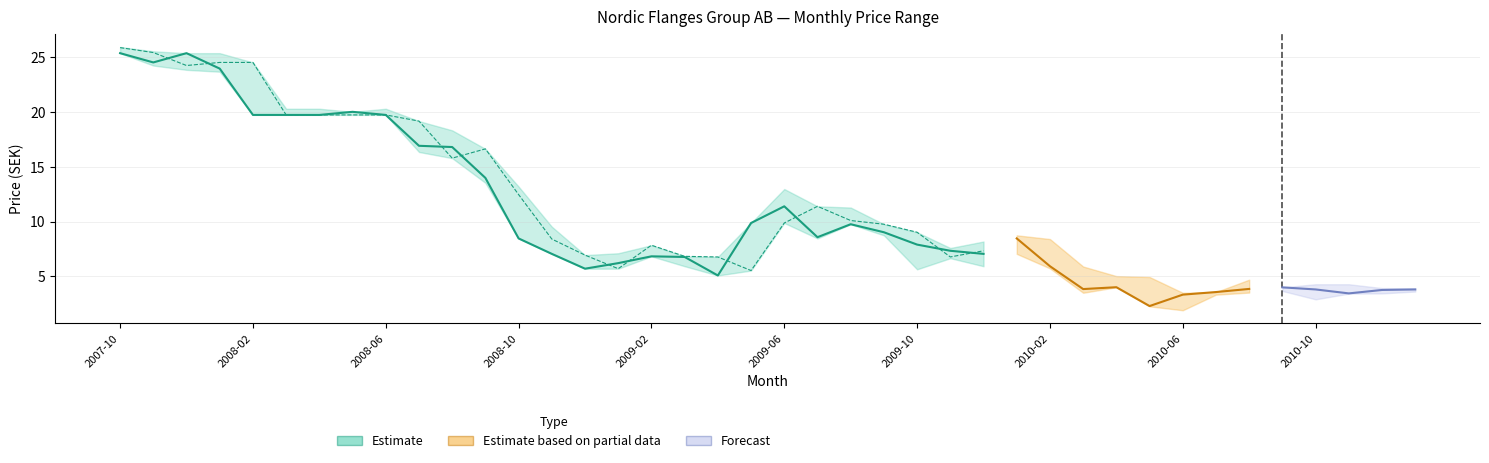

At which category is the sum across all series the highest?

2007-10